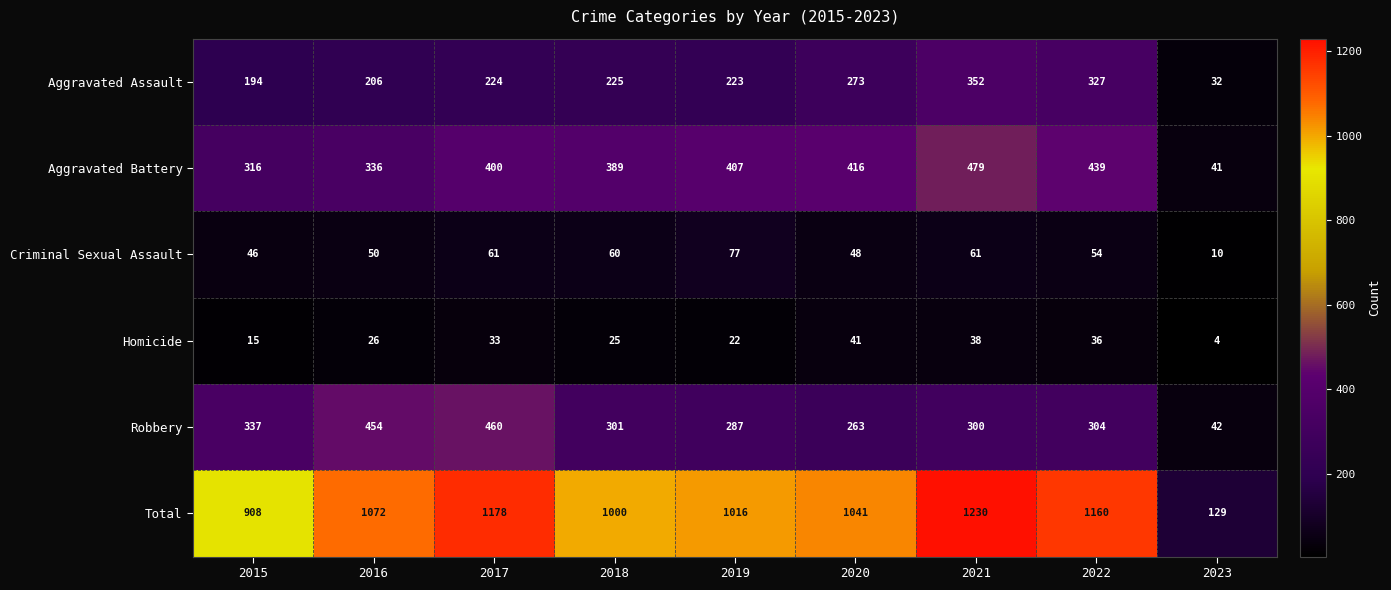

Which series has the largest total across all categories?

Total